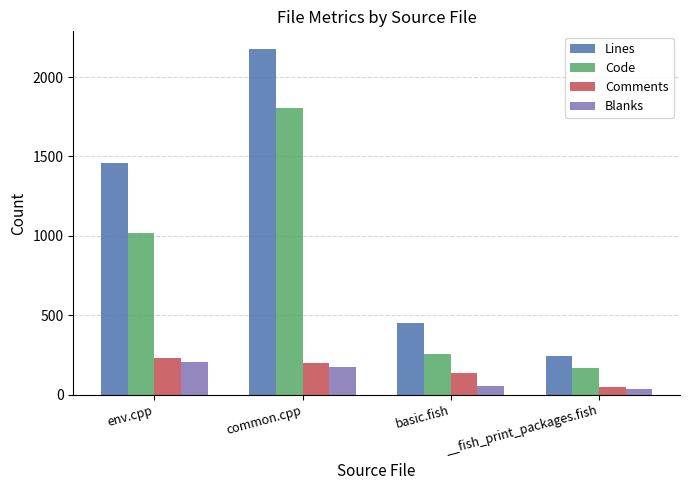

Is the value of Code at __fish_print_packages.fish greater than the value of Comments at basic.fish?

Yes